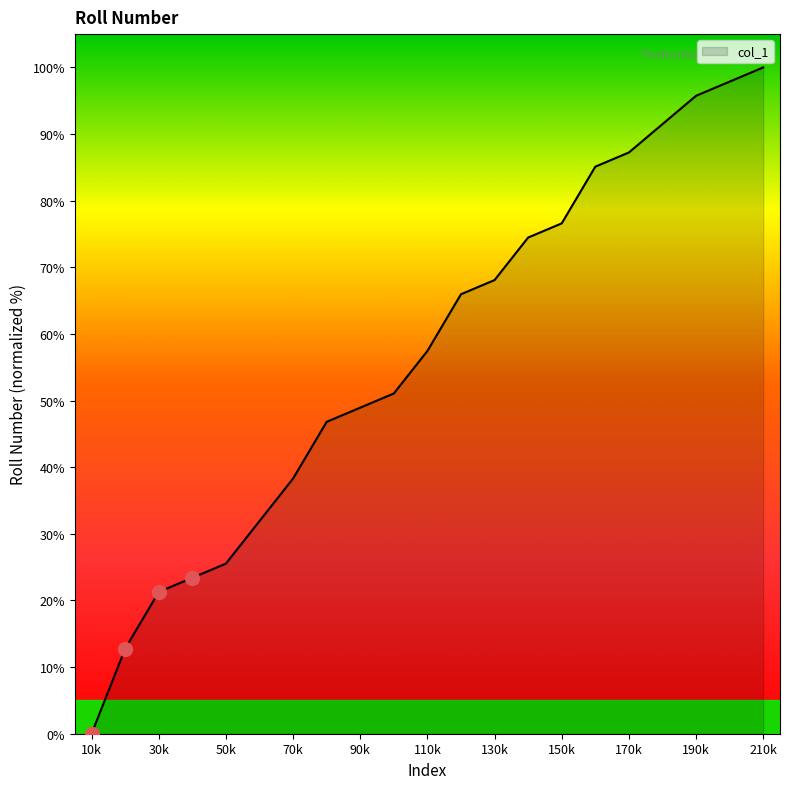

What is the difference between the maximum and minimum values?

100.0